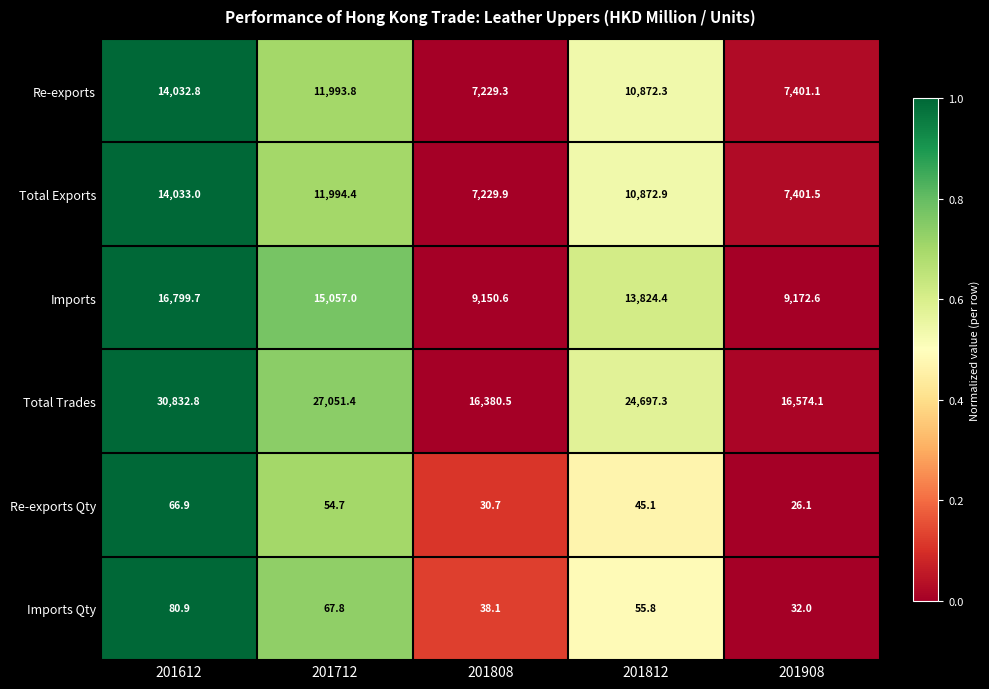

Rank the series at 201908 from lowest to highest value.

Re-exports Qty, Imports Qty, Re-exports, Total Exports, Imports, Total Trades